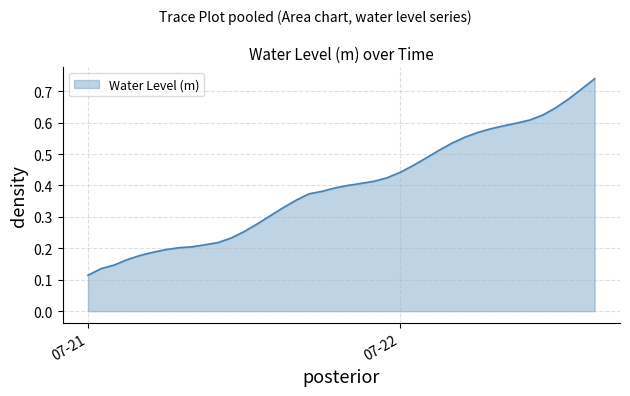

At which label is the value closest to 0?

07-21